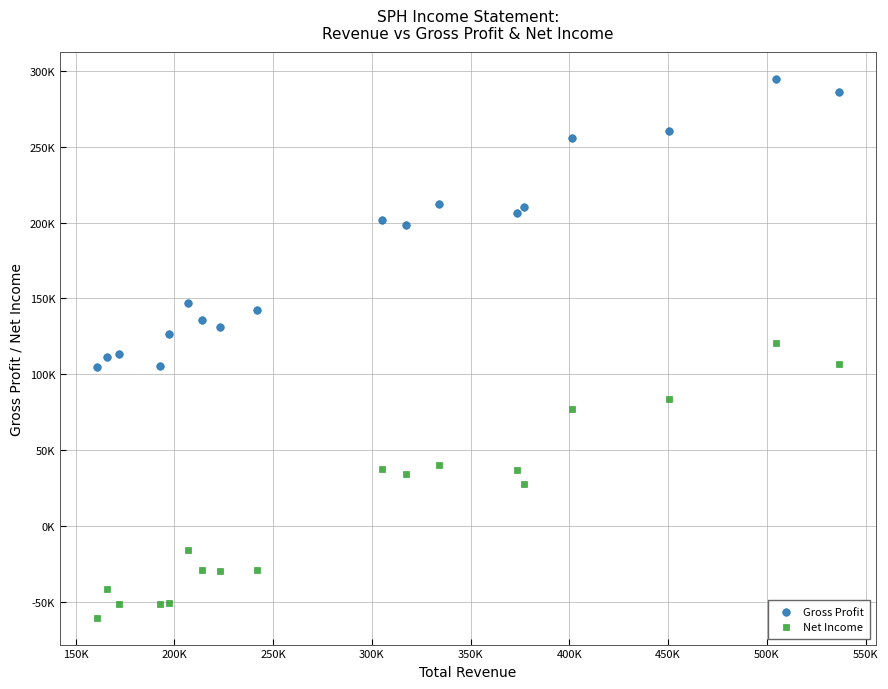

Which series contains the lowest Y value?

Net Income